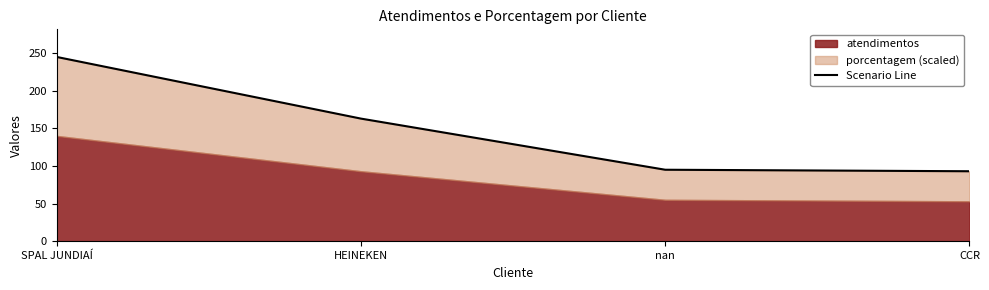

Between HEINEKEN and CCR, which is larger?

HEINEKEN